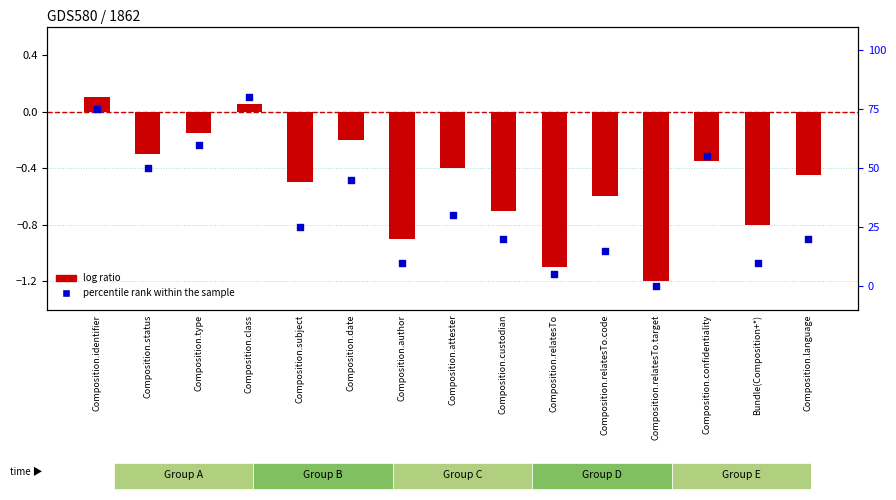

Which series has the largest Y range (max minus min)?

percentile rank within the sample